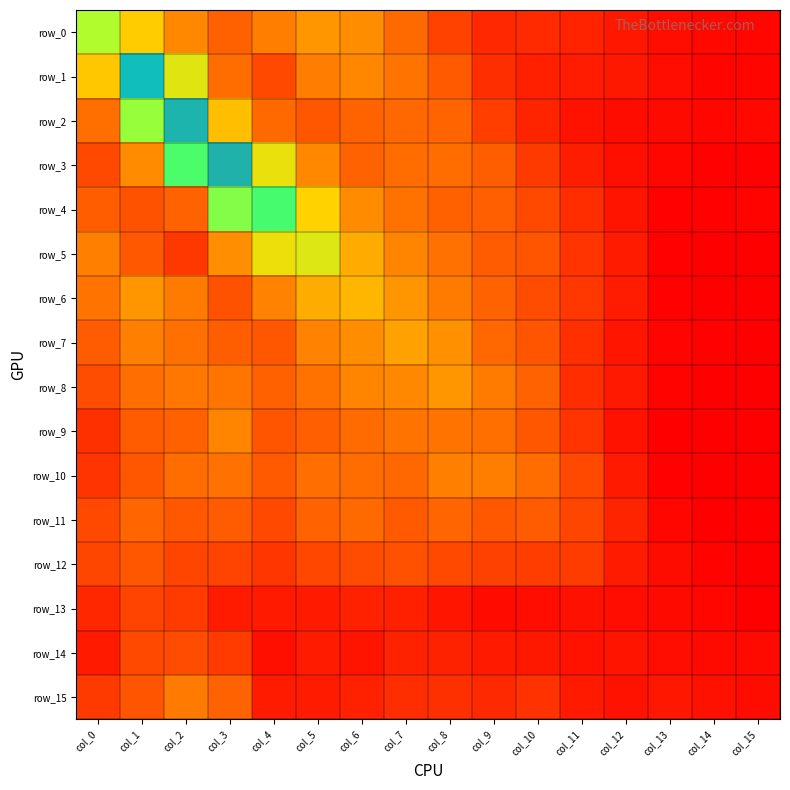

Which label corresponds to the smallest value in the chart?

col_15